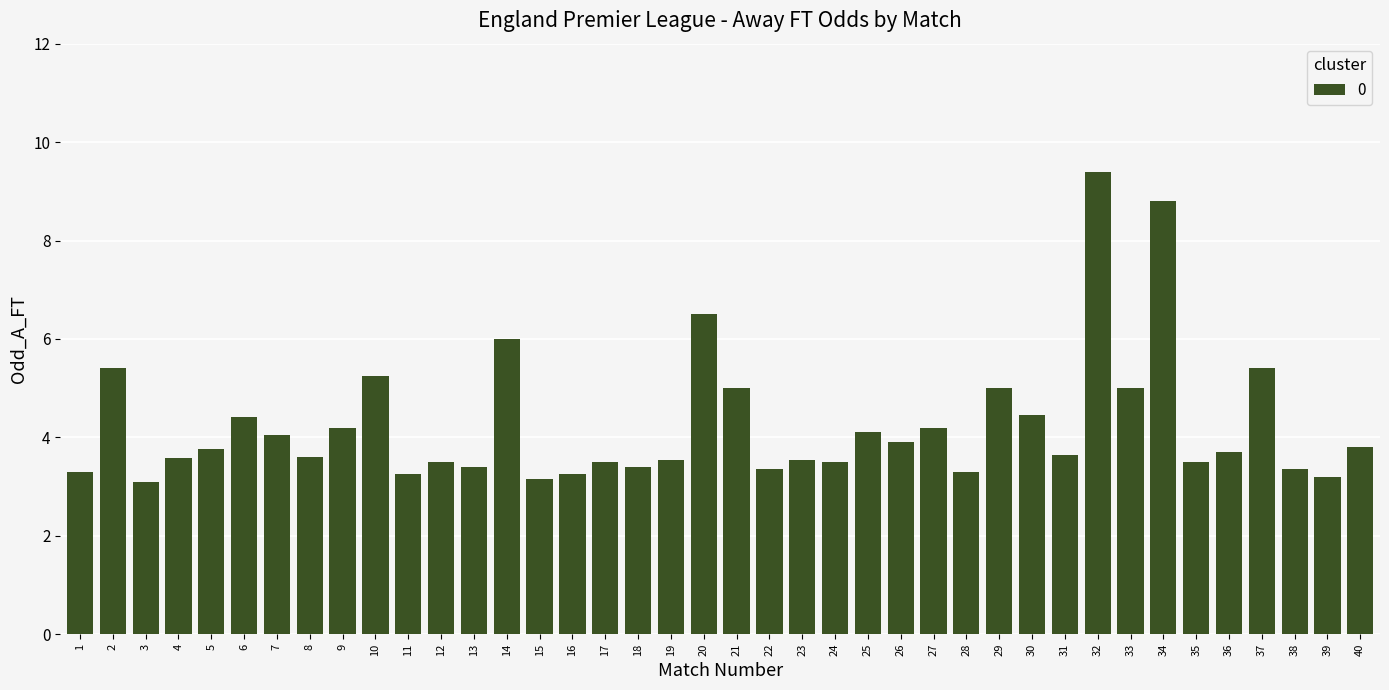

What is the sum of all values?

170.3